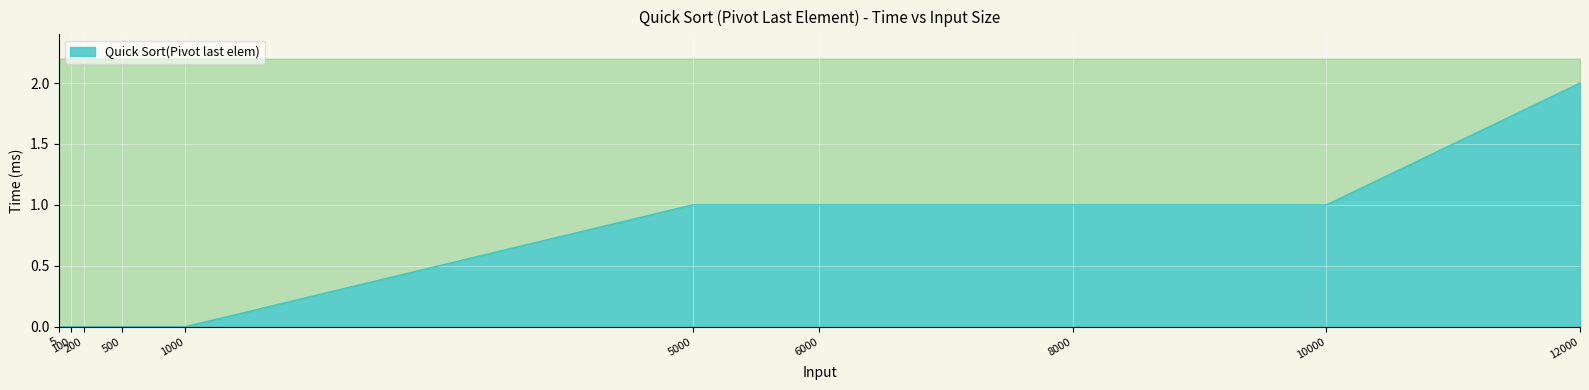

Read the value at 8000.

1